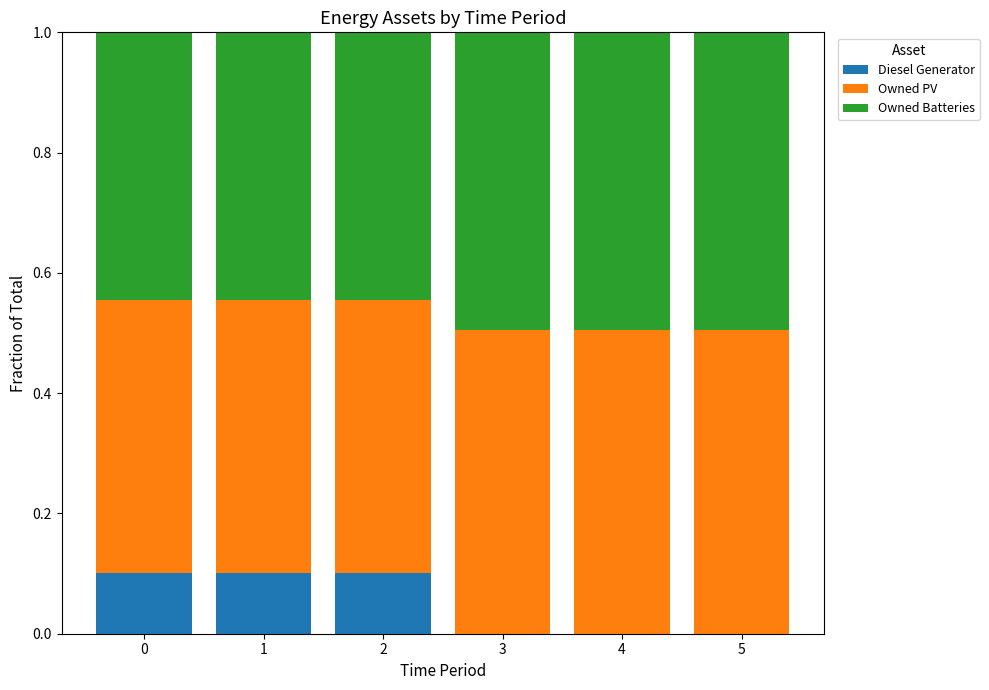

What is the total value across all series at 5?

1.0